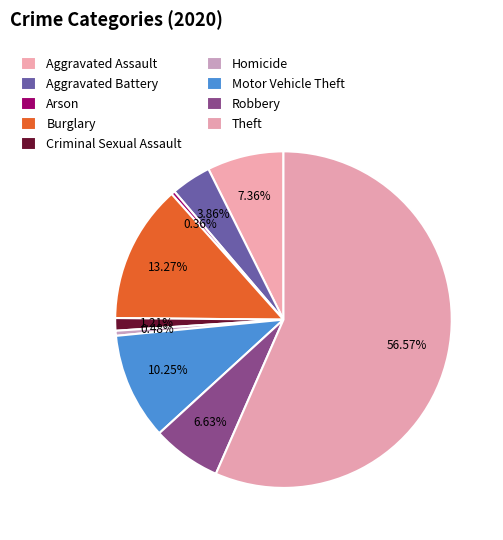

What percentage do Arson and Homicide together represent?

0.8%